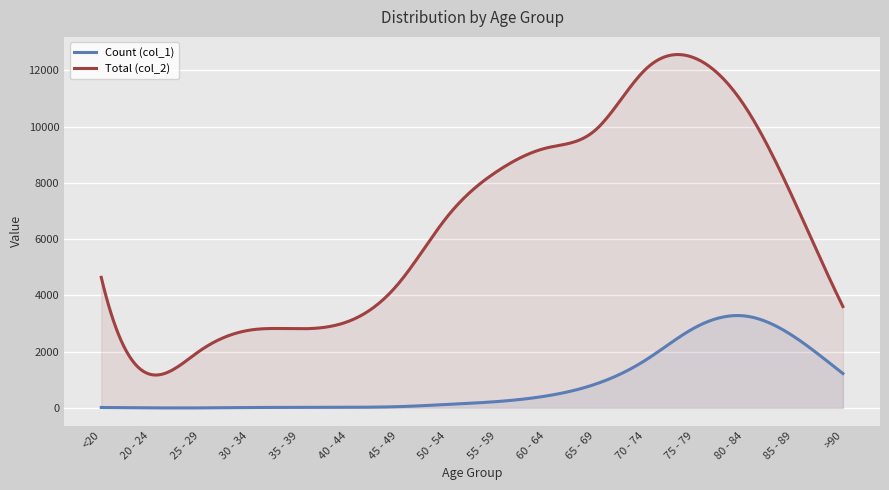

What is the label of the 2nd point from the left?

20 - 24